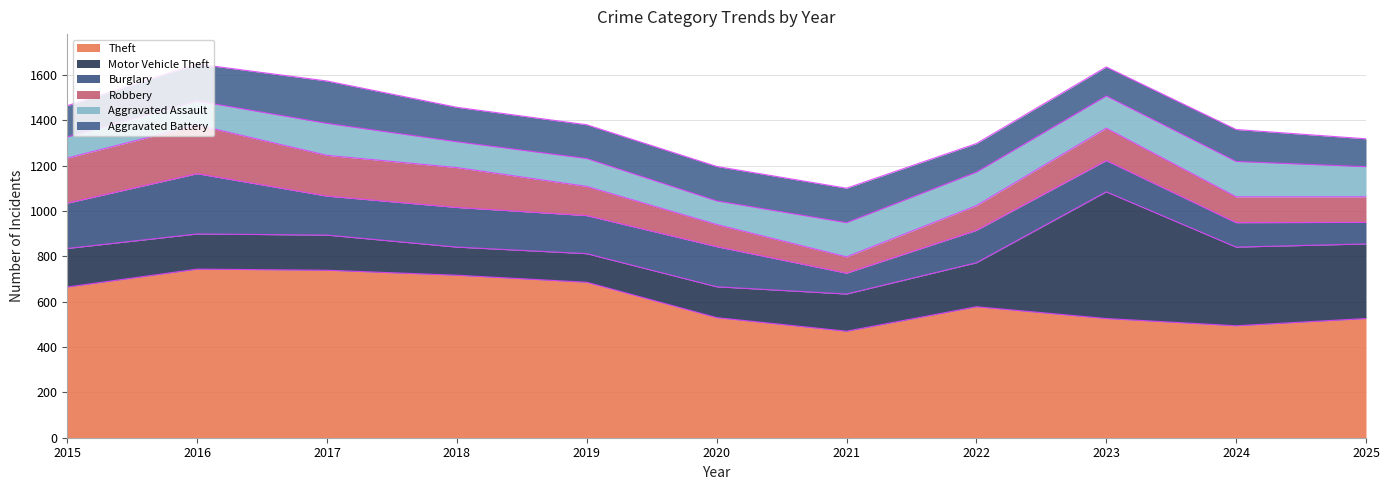

What is the difference between the maximum and minimum values in the Burglary series?

174